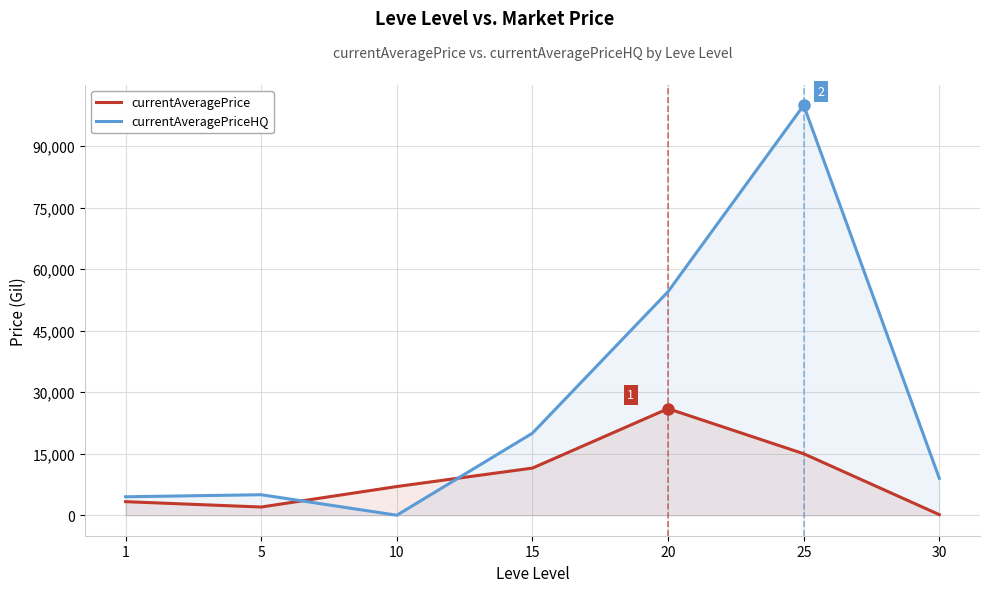

What are all the series names shown in the legend?

currentAveragePrice, currentAveragePriceHQ